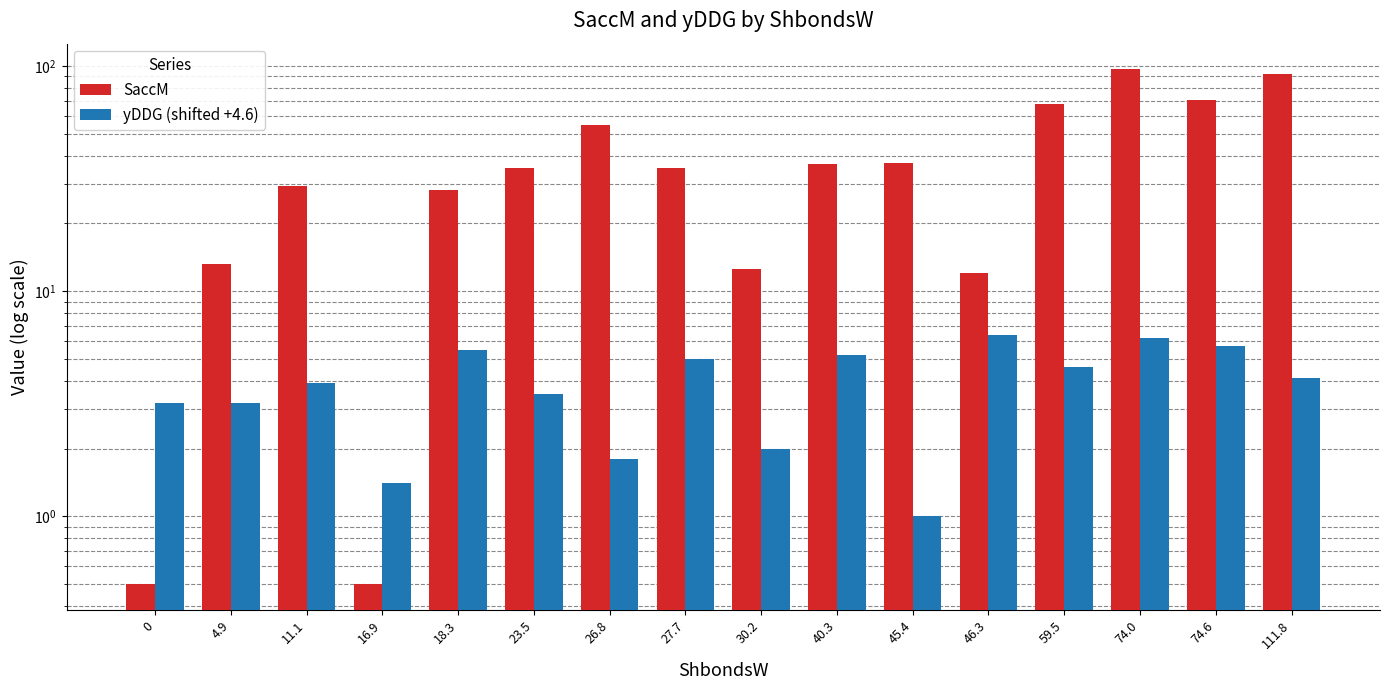

List the series in order of their overall mean, highest first.

SaccM, yDDG (shifted +4.6)